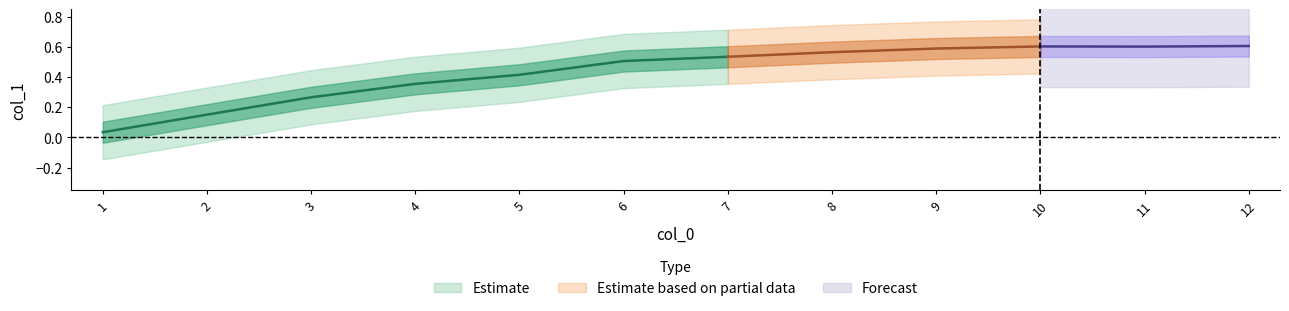

What is the greatest value displayed?

0.6